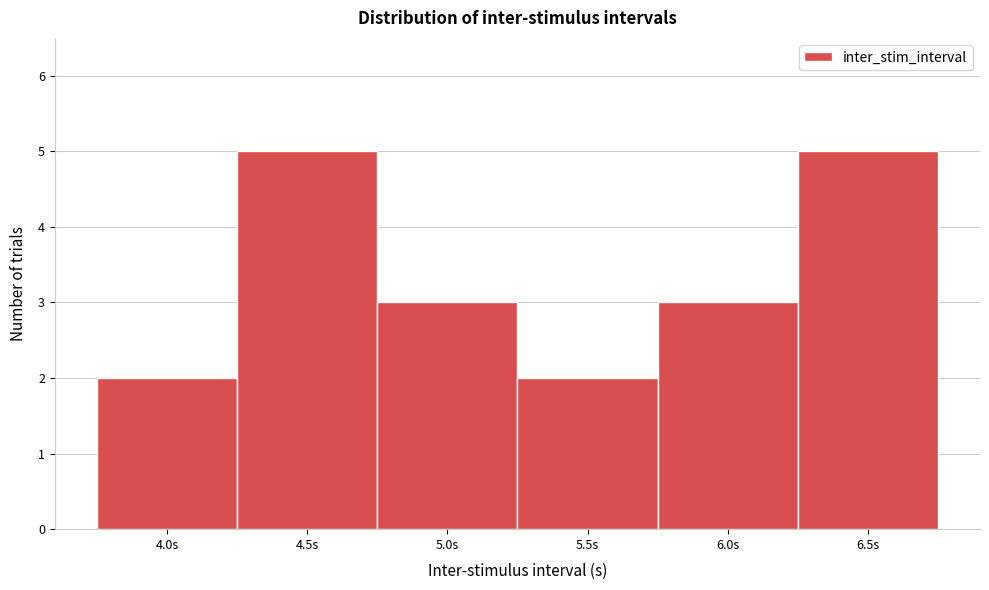

Reading left to right, transcribe this chart: for each bar, give the range it covers on the x-axis and its height. The values are not printed on the chart, so give them approximately, as read against the axis.

3.75 to 4.25: 2
4.25 to 4.75: 5
4.75 to 5.25: 3
5.25 to 5.75: 2
5.75 to 6.25: 3
6.25 to 6.75: 5